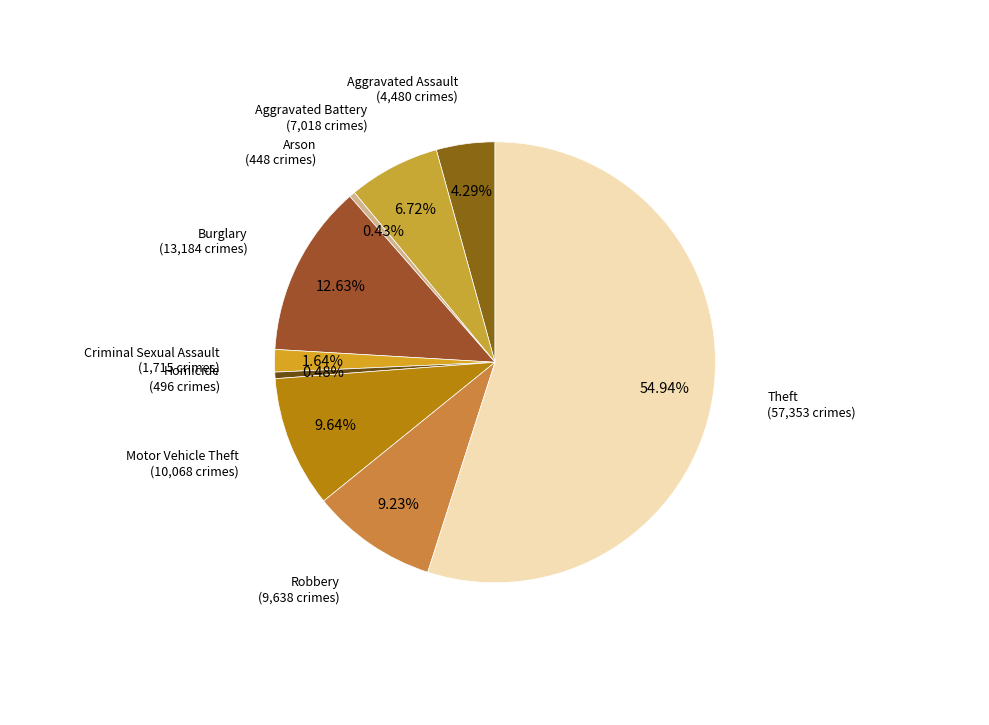

What is the smallest slice in the pie chart?

Arson